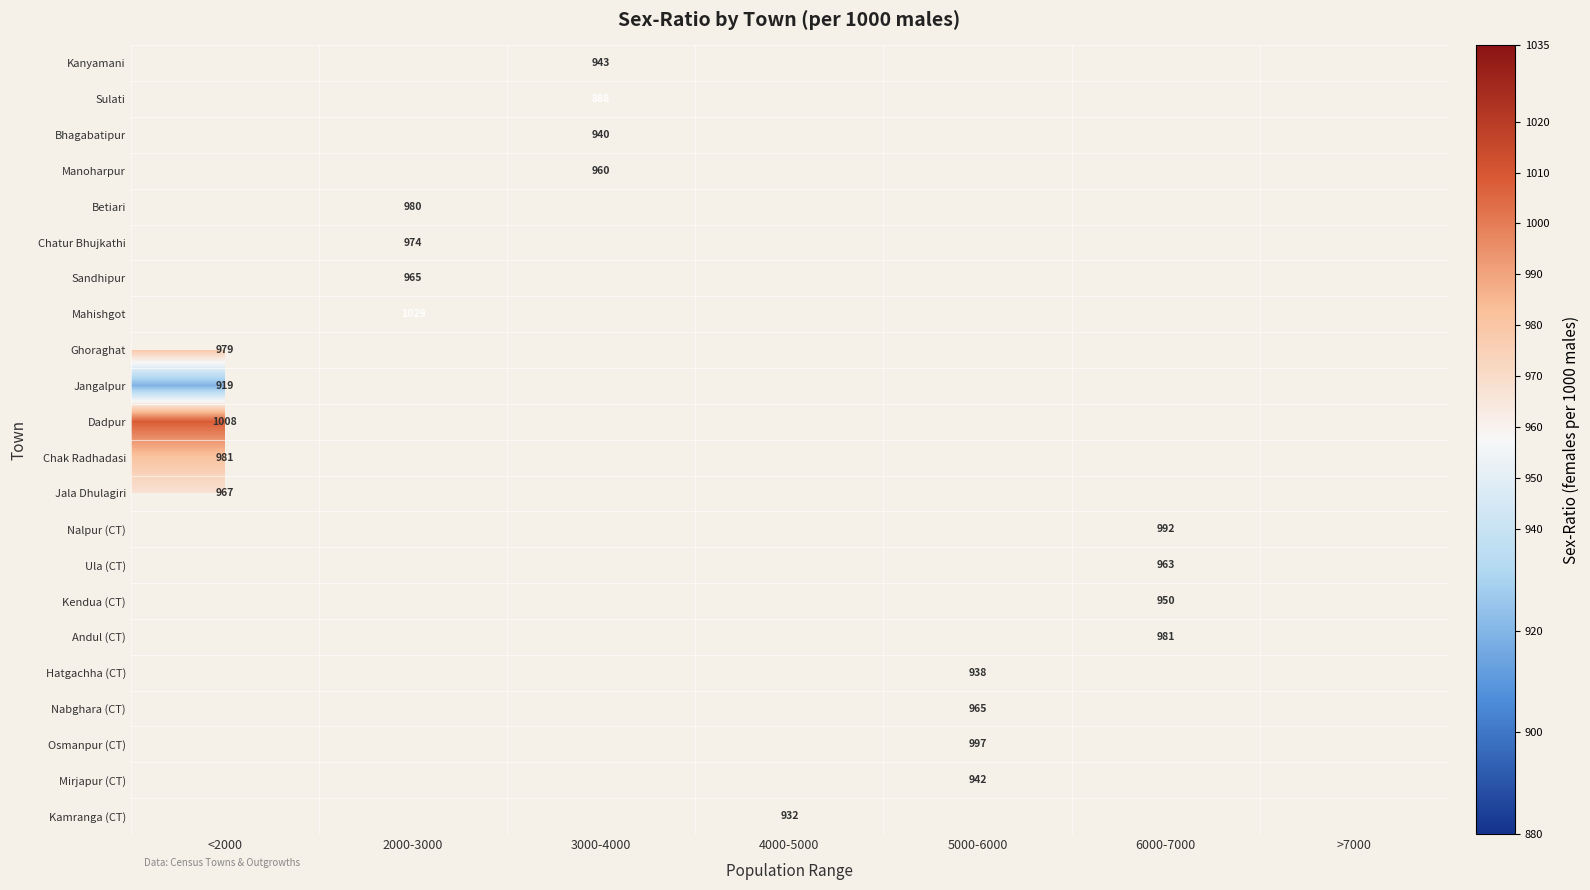

The value of Hatgachha (CT) at 5000-6000 is 938. True or false?

True